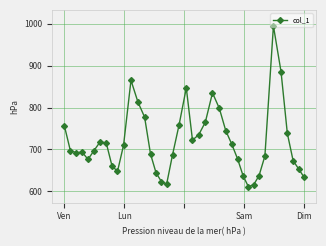

What is the value of the 32nd point from the left?

615